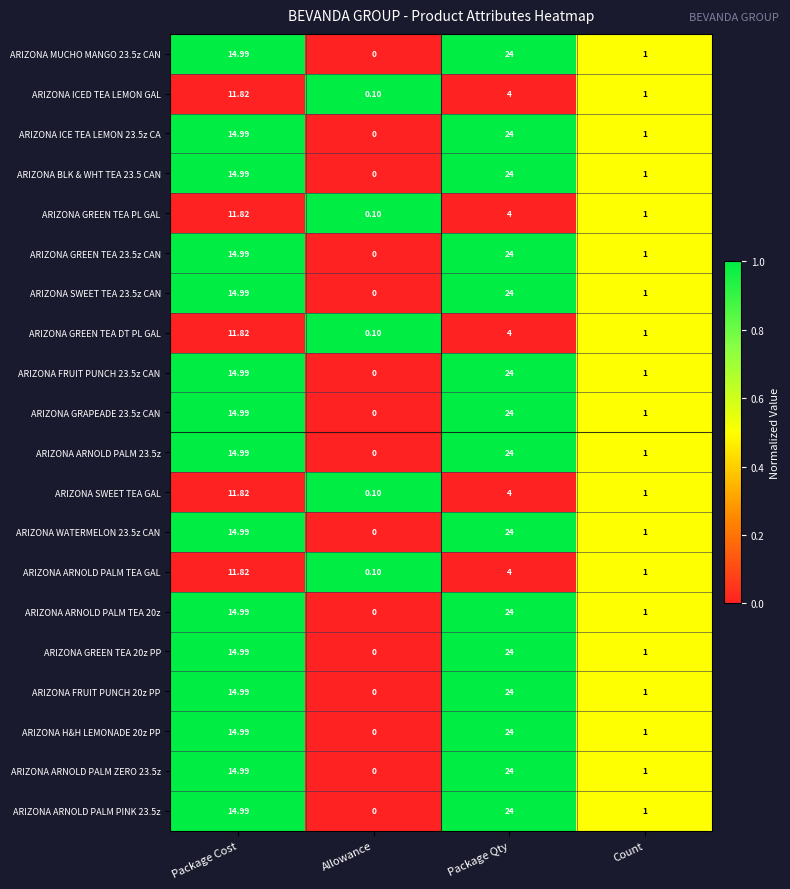

What is the difference between the highest and lowest values at Package Qty?

20.0